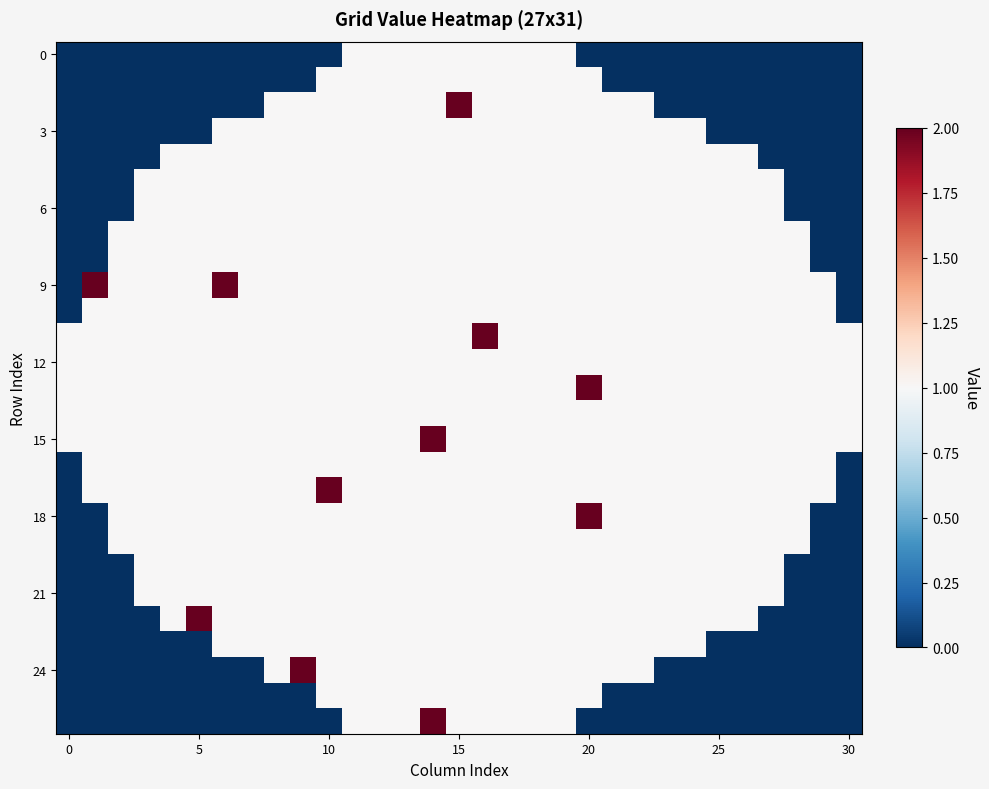

What is the greatest value displayed?

2